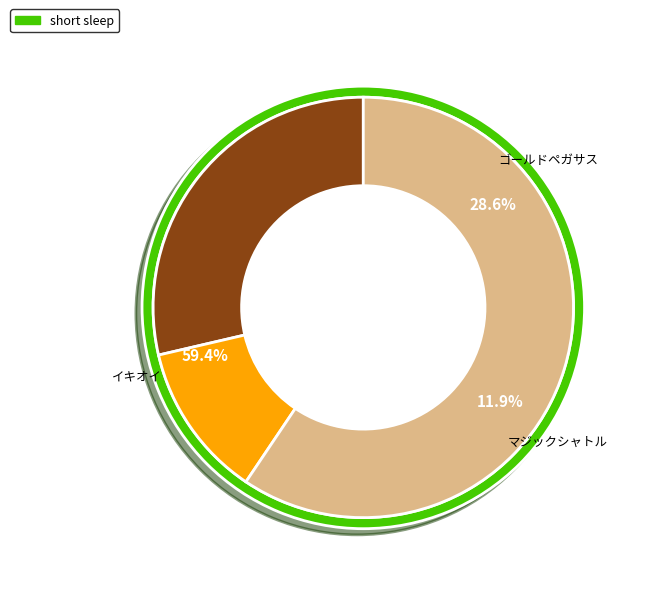

Is it true that 6 is 0% of the pie?

True